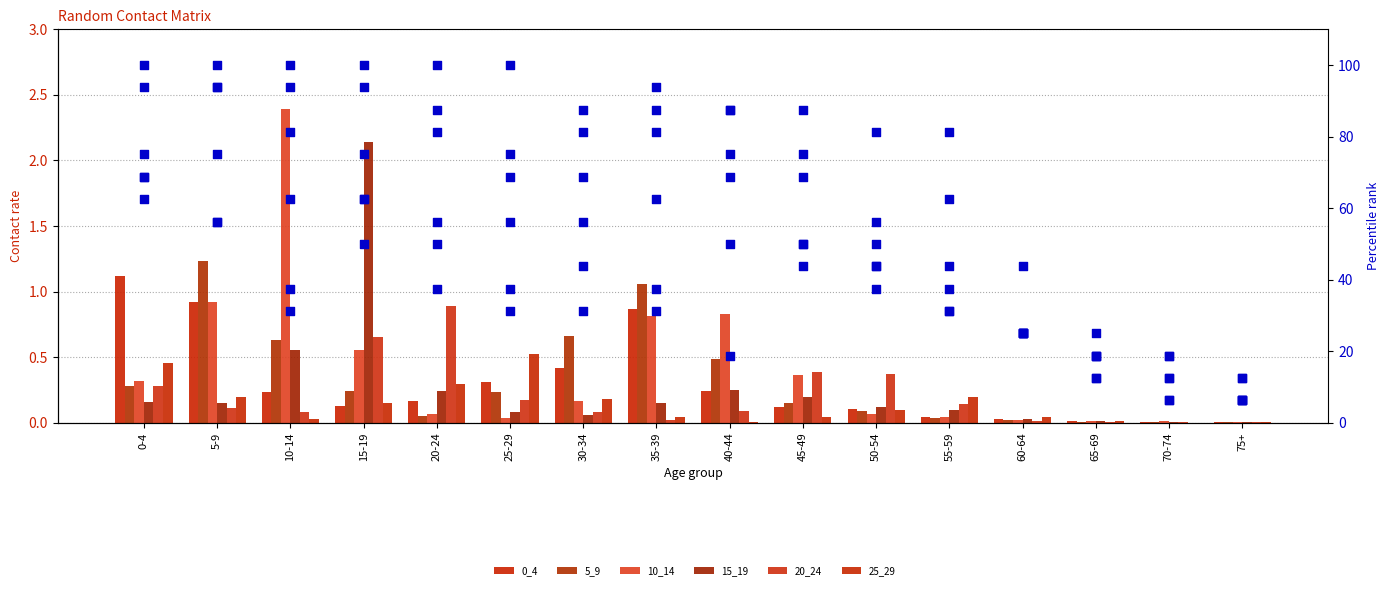

Which series has the widest spread of Y values?

10_14